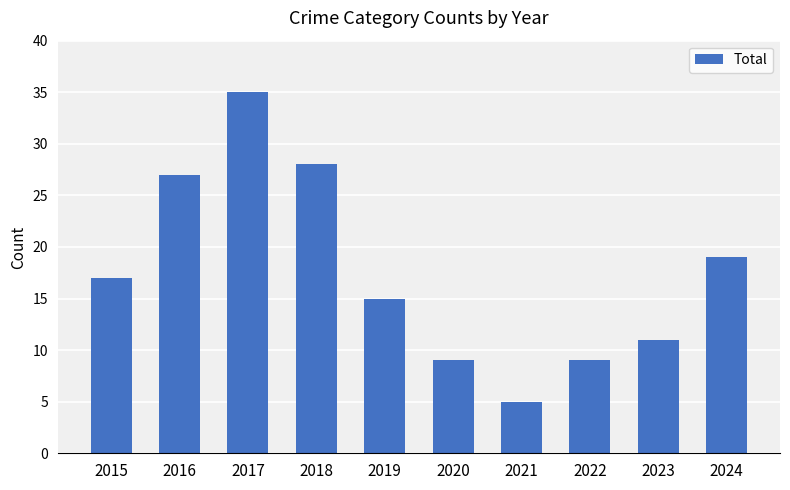

What is the change in value from 2018 to 2020?

-19